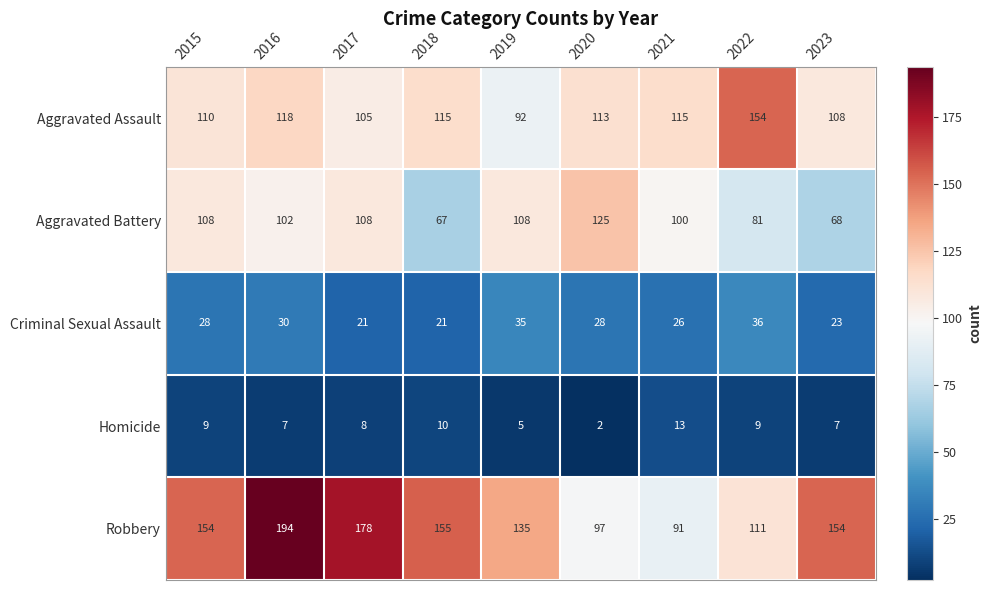

Which category has the highest value across all series?

2016